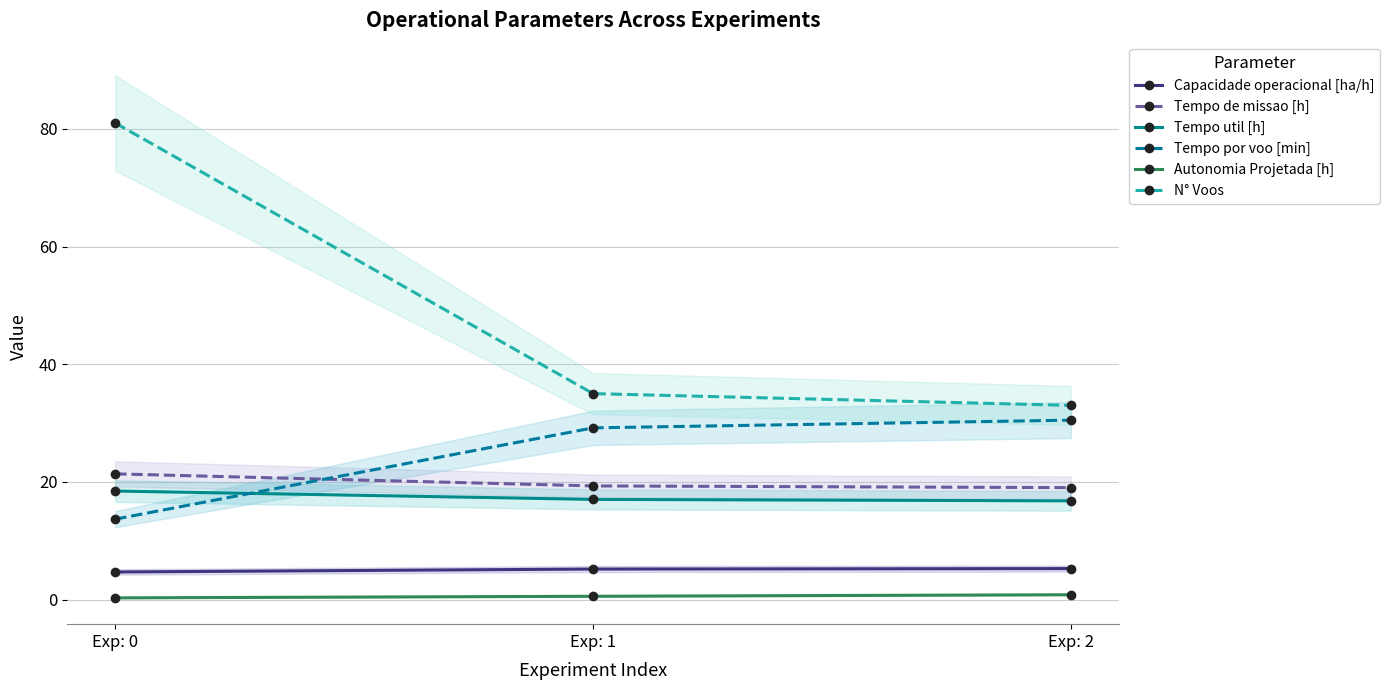

At which category is the sum across all series the highest?

Exp: 0